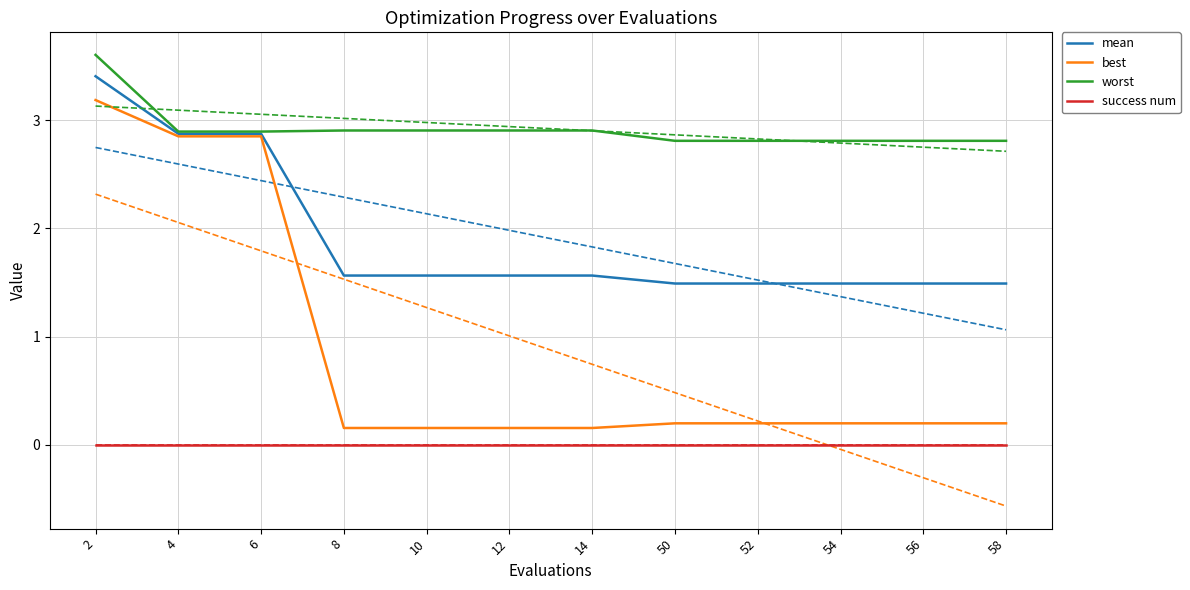

What is the maximum value shown in the chart?

3.6